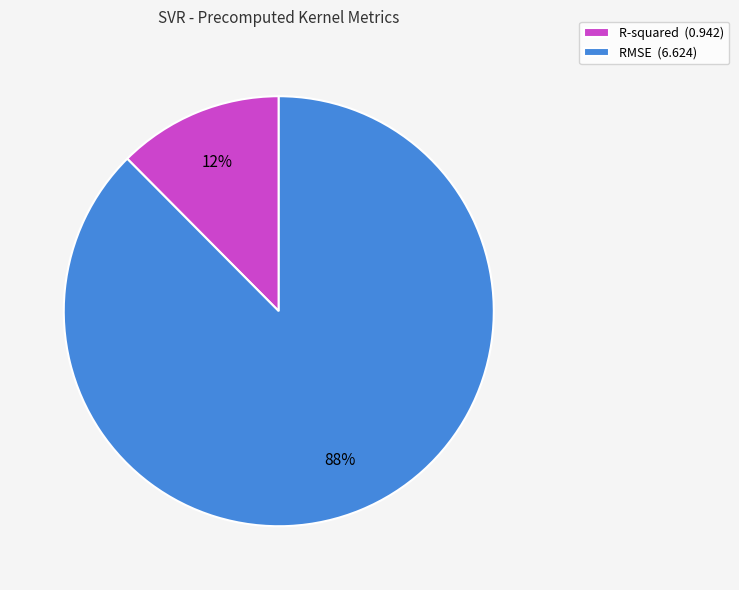

To the nearest percent, what portion does RMSE represent?

88%